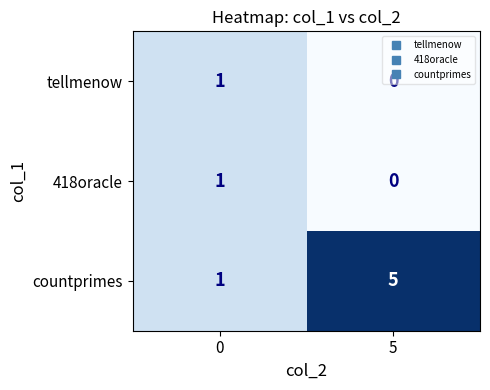

List the labels in order of tellmenow value, largest first.

0, 5